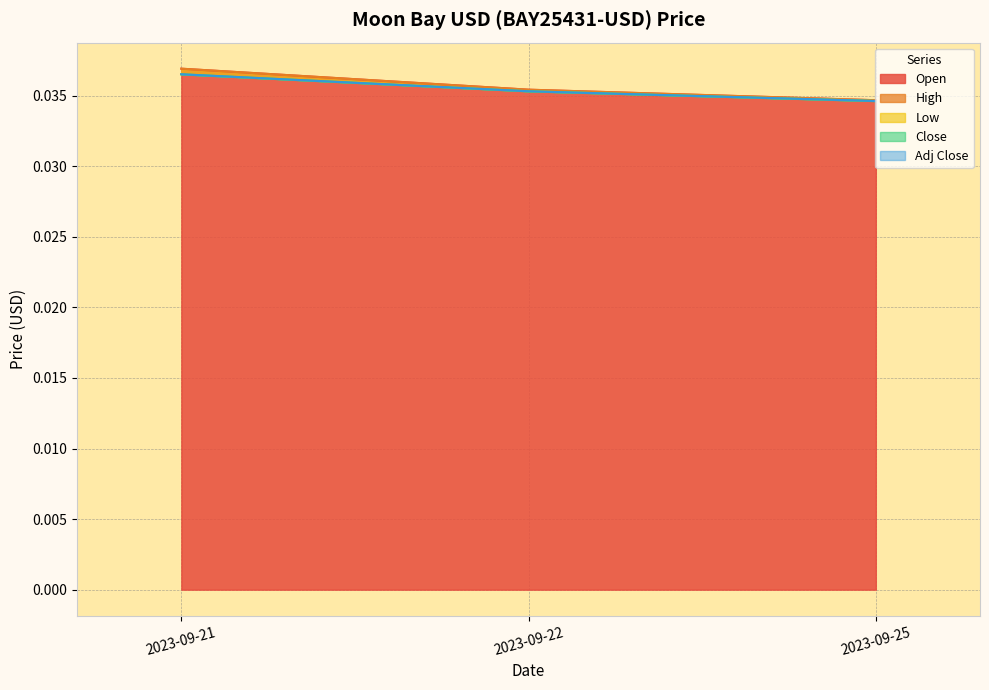

What is the total value across all series at 2023-09-21?

0.2